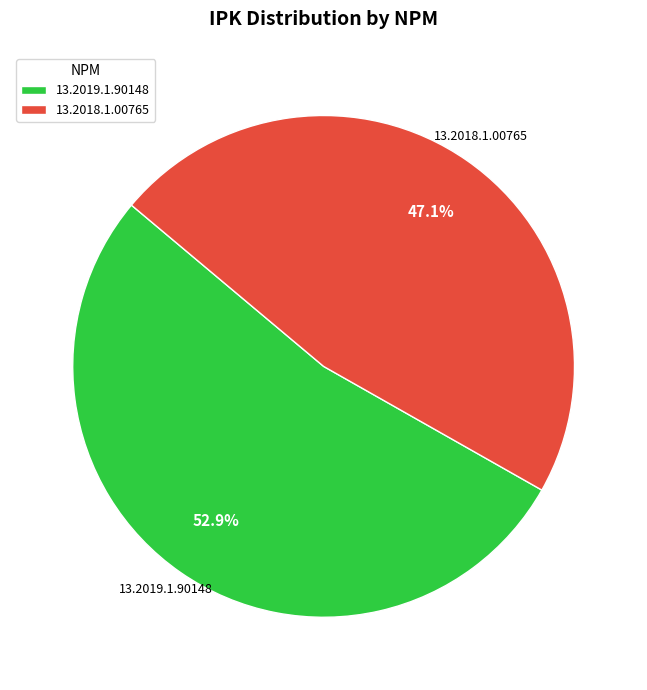

Which slice is the smallest?

13.2018.1.00765